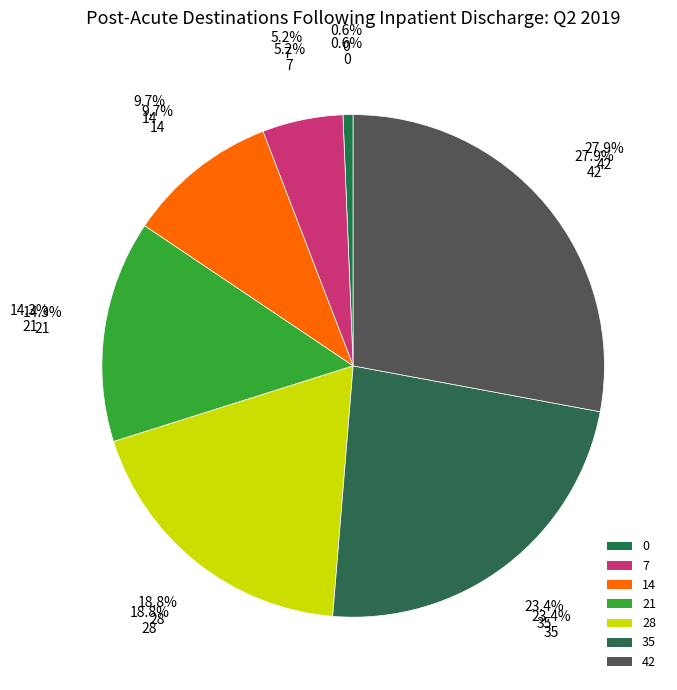

Does 7 represent more than half of the total?

No